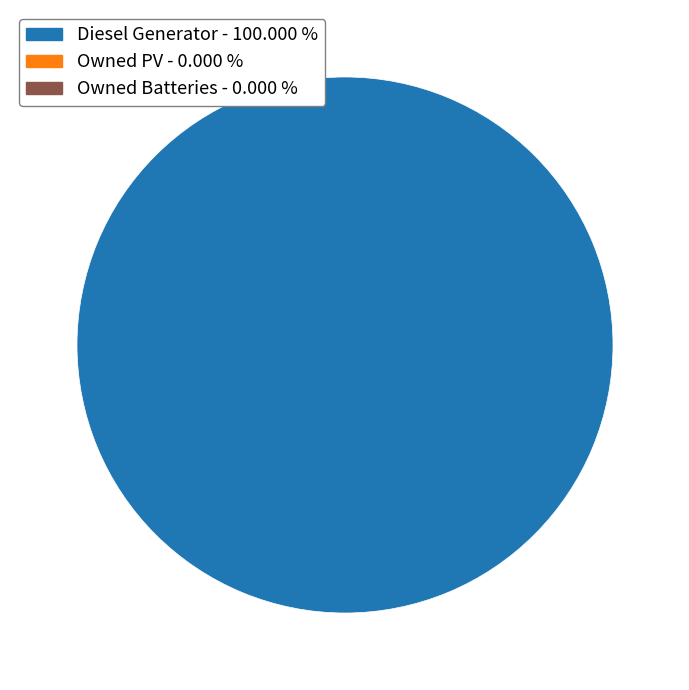

Is there any slice that represents more than half of the pie?

Yes